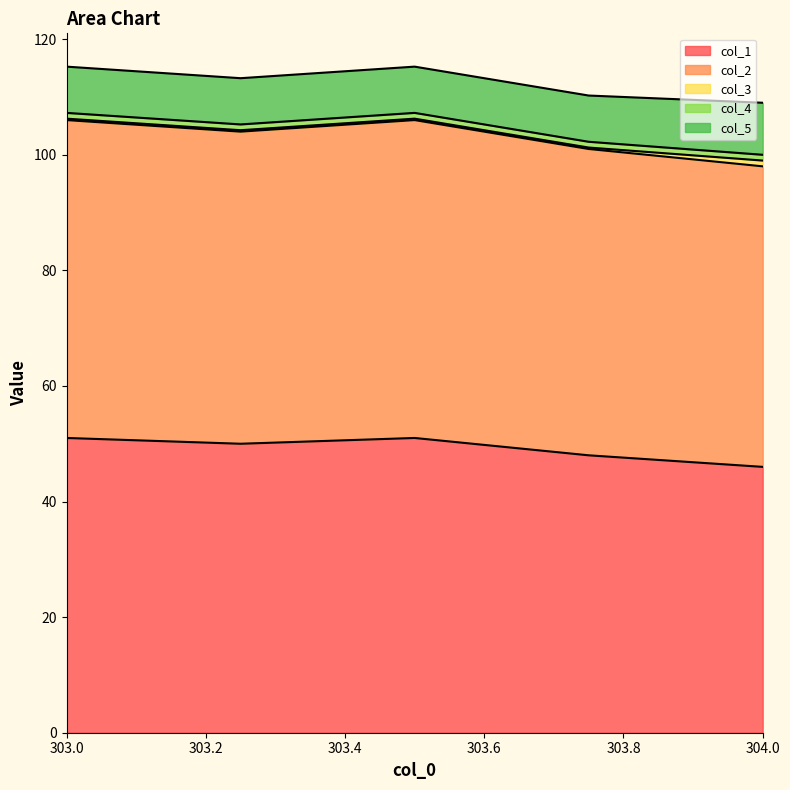

What is the greatest value displayed?

55.0